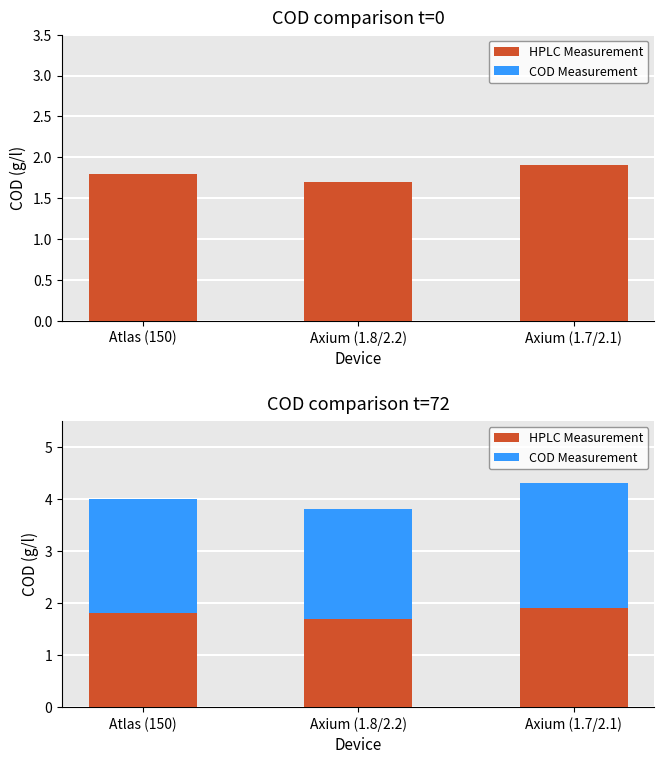

What is the sum of the HPLC Measurement values at Atlas (150) and Axium (1.8/2.2)?

3.5